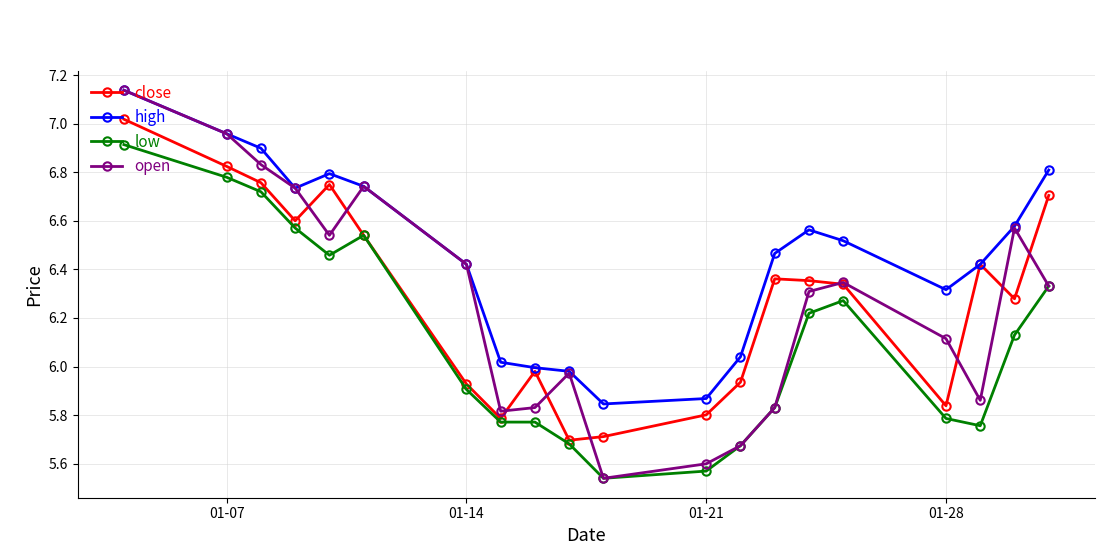

Count the number of data series in this chart.

4